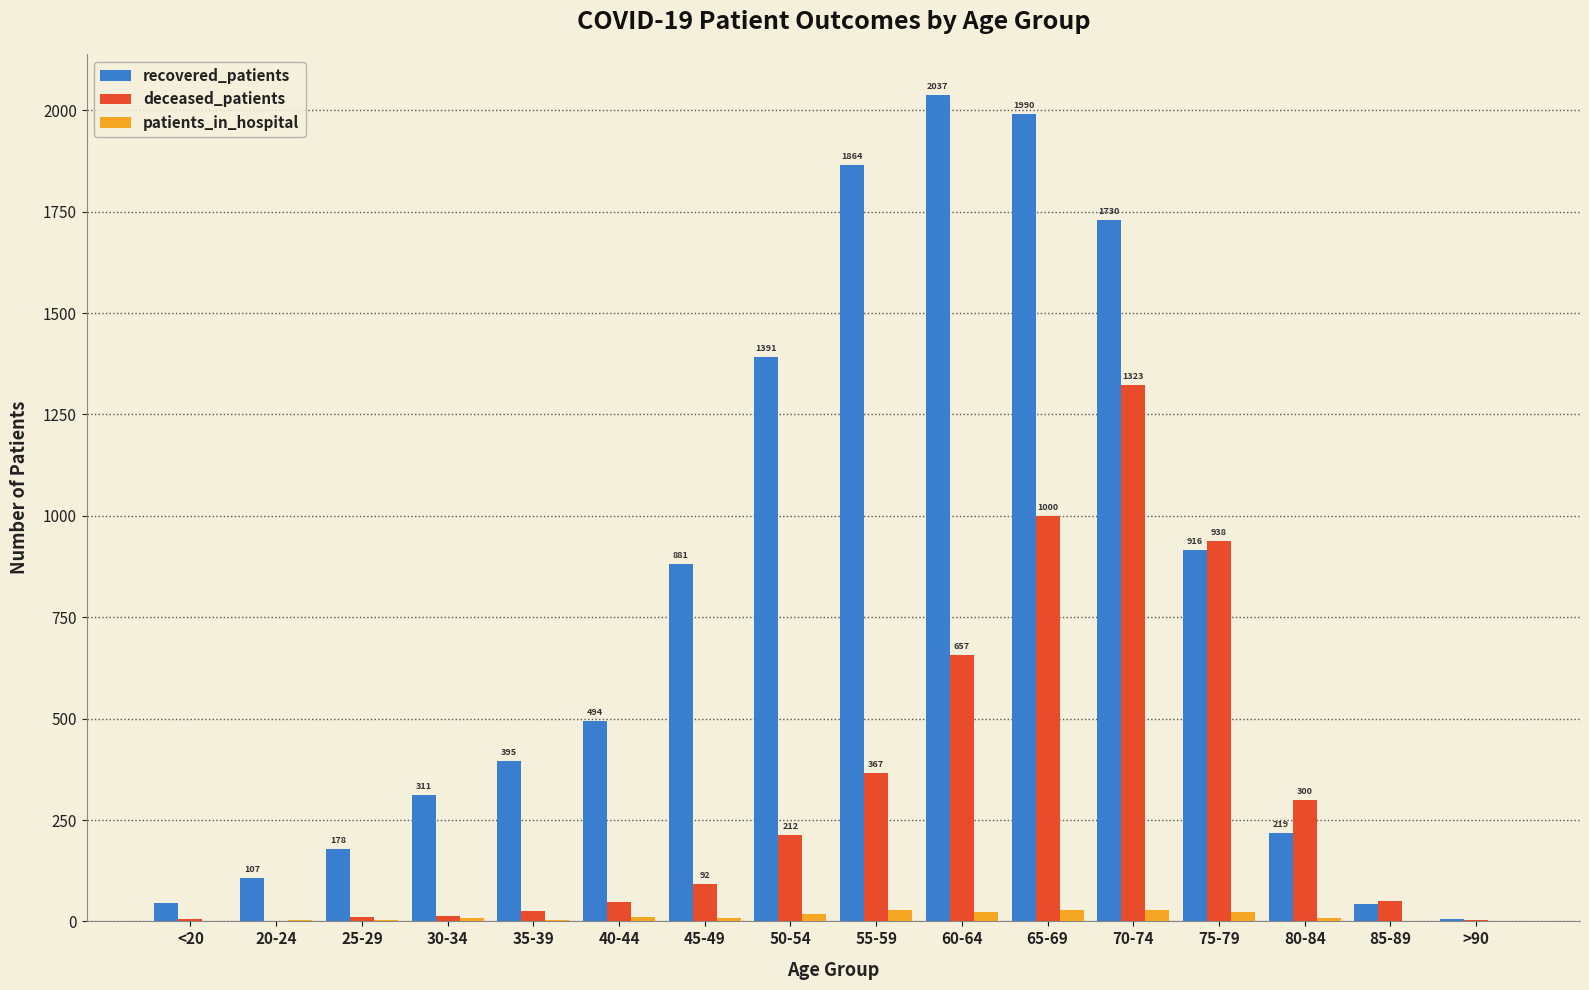

At which category is the sum across all series the highest?

70-74